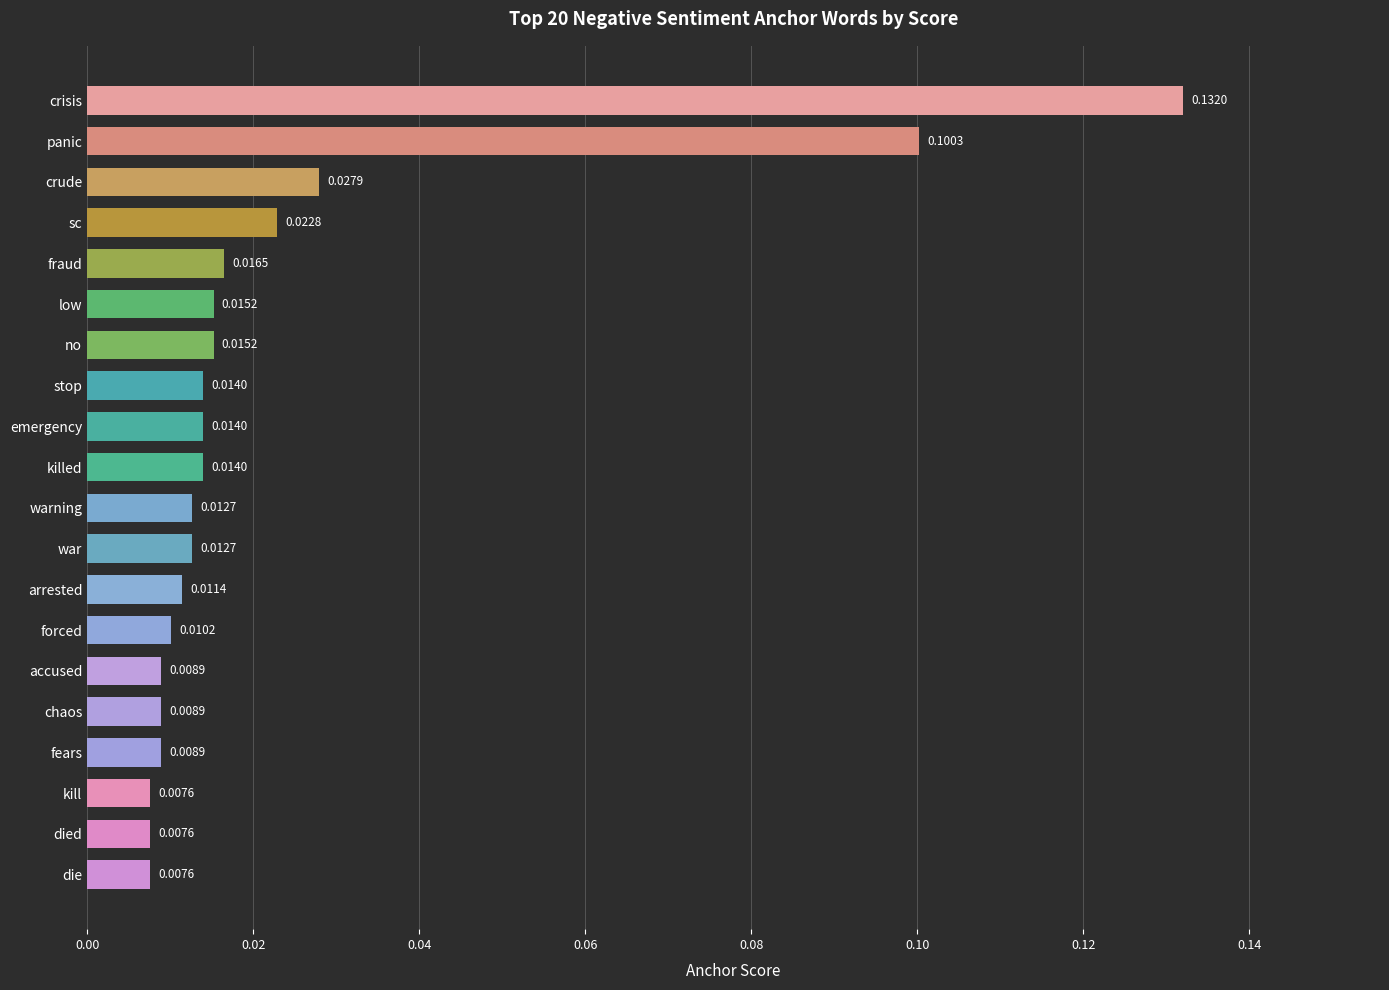

Which category has the highest value across all series?

crisis